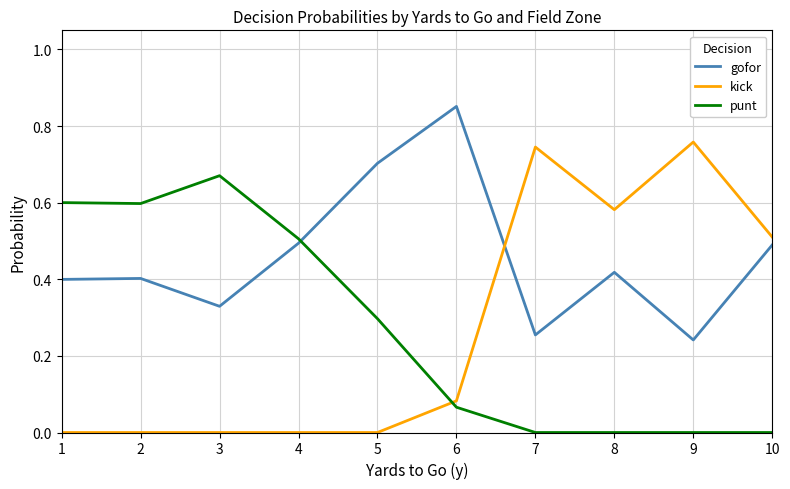

Rank the series at 7 from lowest to highest value.

punt, gofor, kick